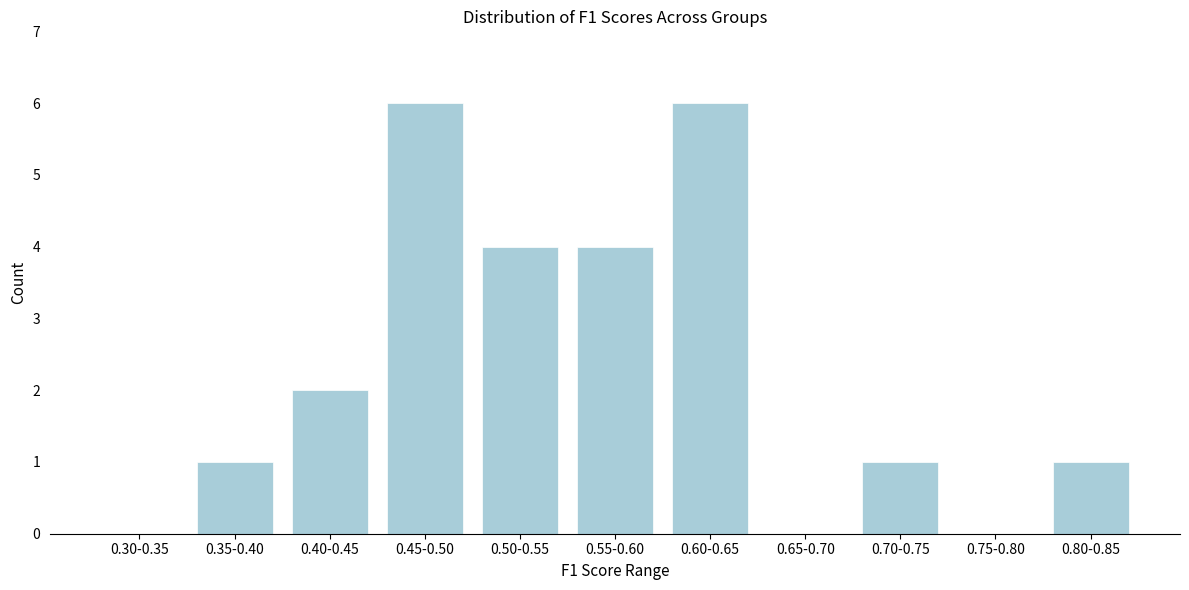

Reading left to right, transcribe all the data shown in this chart.

0.30-0.35=0	0.35-0.40=1	0.40-0.45=2	0.45-0.50=6	0.50-0.55=4	0.55-0.60=4	0.60-0.65=6	0.65-0.70=0	0.70-0.75=1	0.75-0.80=0	0.80-0.85=1